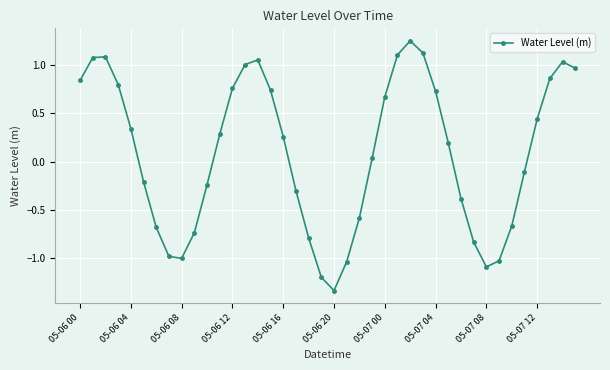

What is the value of the 23rd point from the left?

-0.6